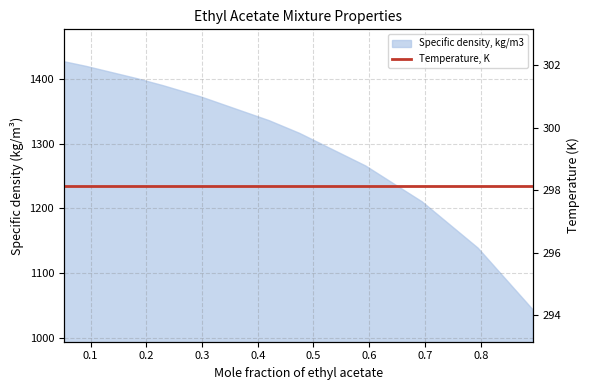

What is the change in value from 0.0522 to 0.1818?

-25.9